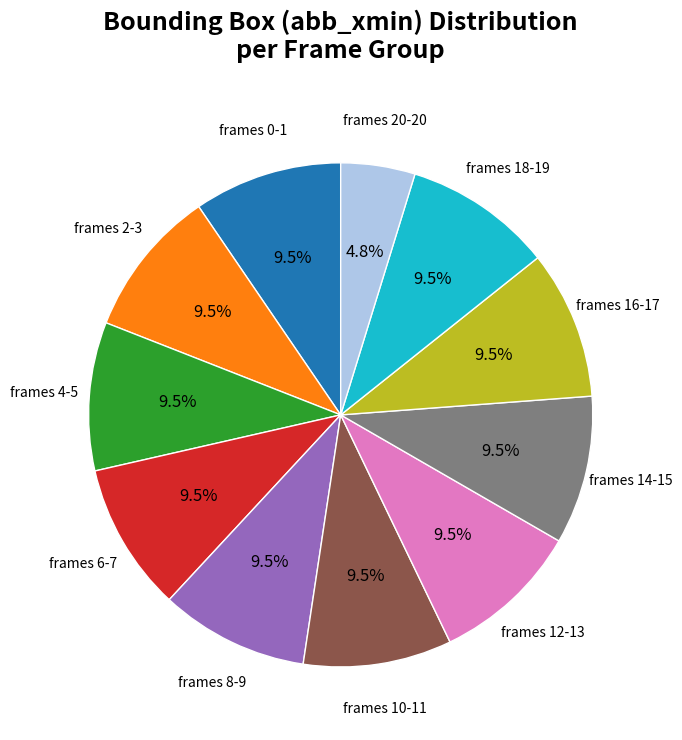

Does any single category account for the majority?

No